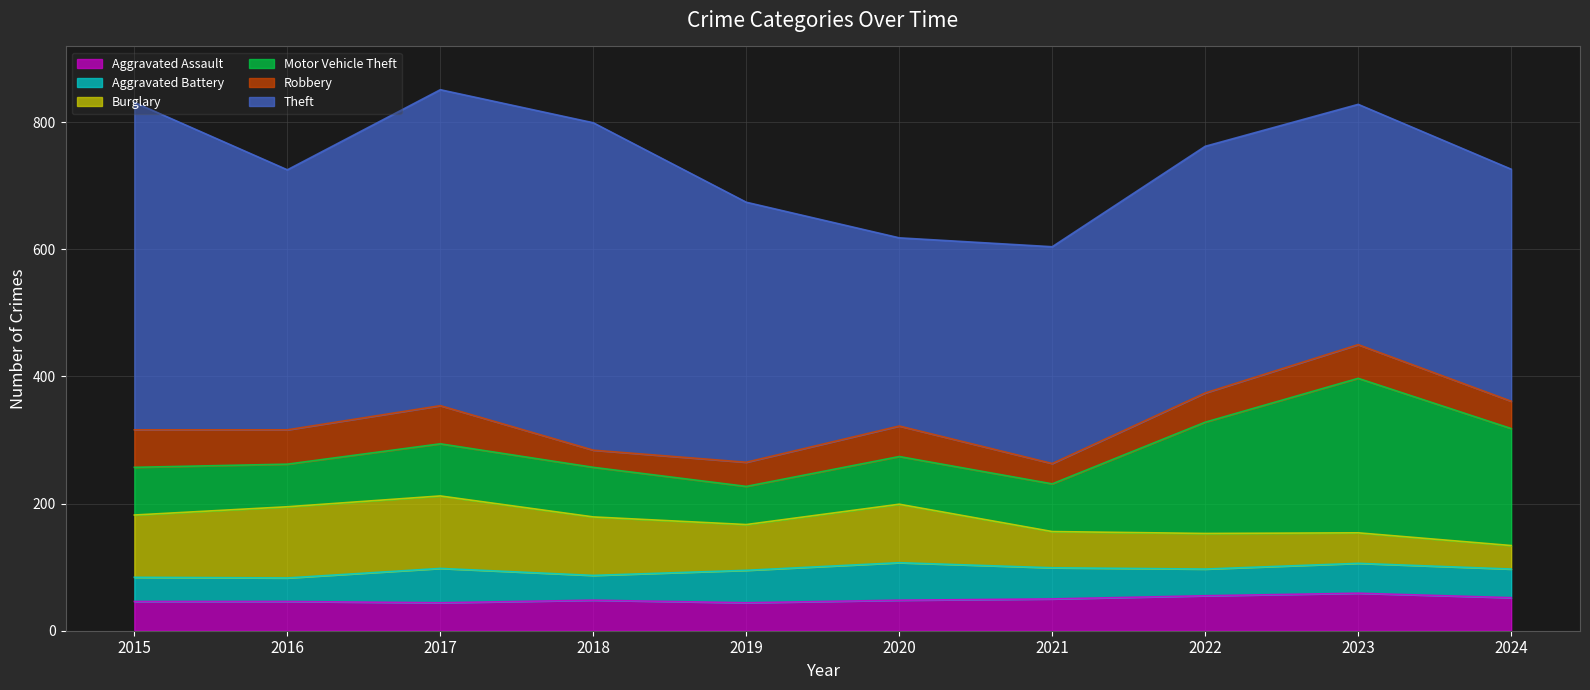

How many values in the Robbery series exceed 48?

4